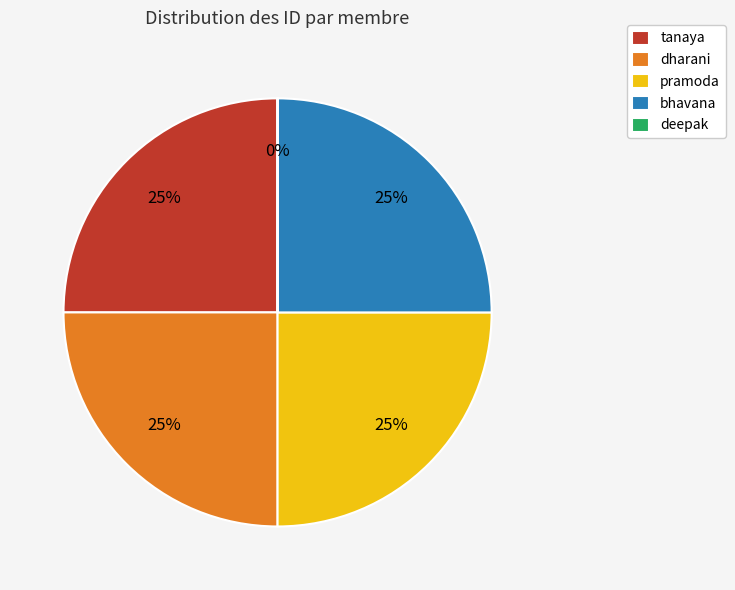

To the nearest percent, what is the difference between the largest and smallest slice percentages?

25%